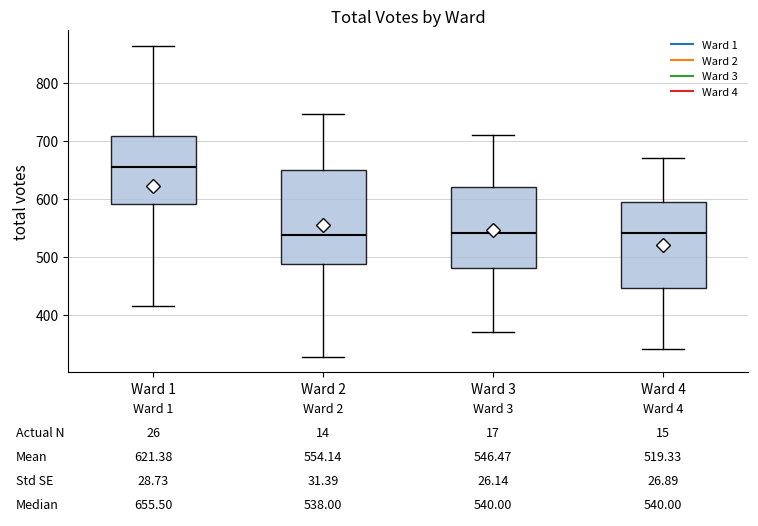

Which box has the highest median line?

Ward 1